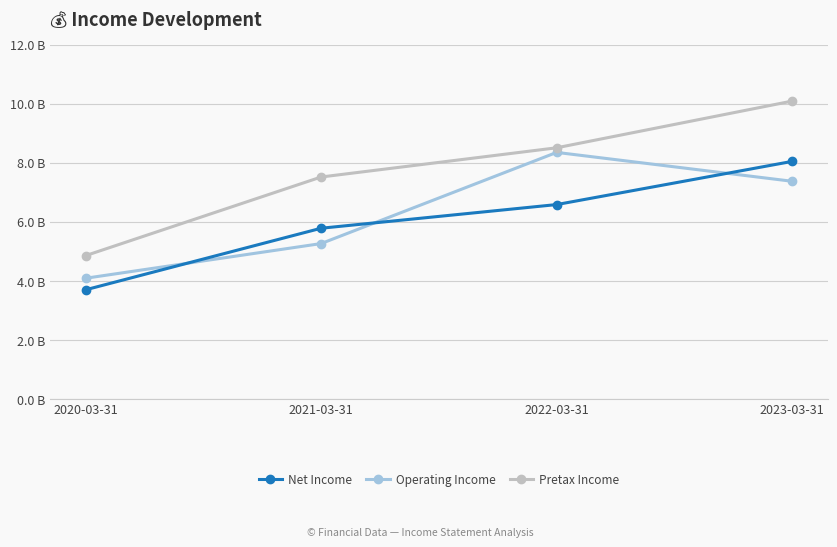

What is the difference between the Pretax Income values at 2022-03-31 and 2023-03-31?

1582500000